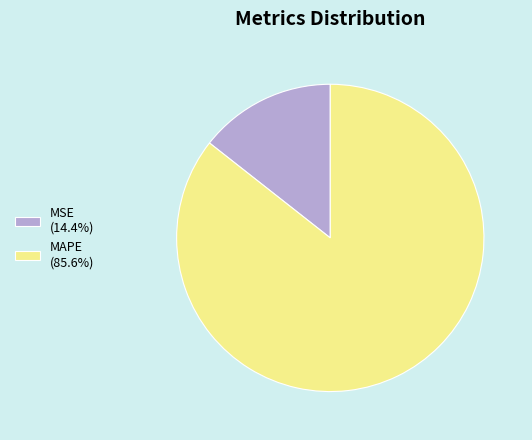

Combined, do MSE (14.4%) and MAPE (85.6%) account for over 50%?

Yes